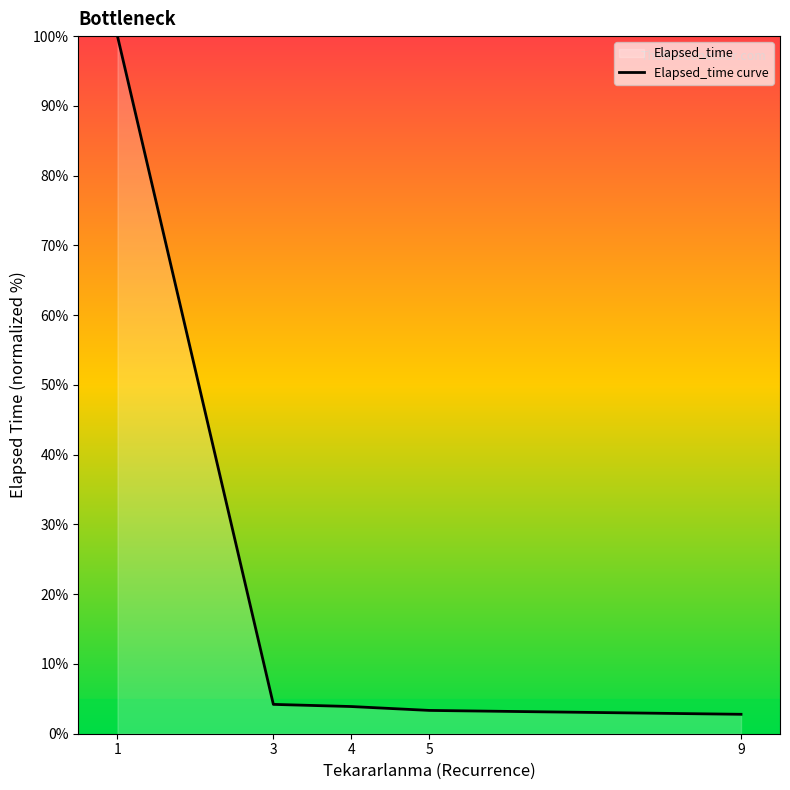

At which label does the data first exceed 3?

1